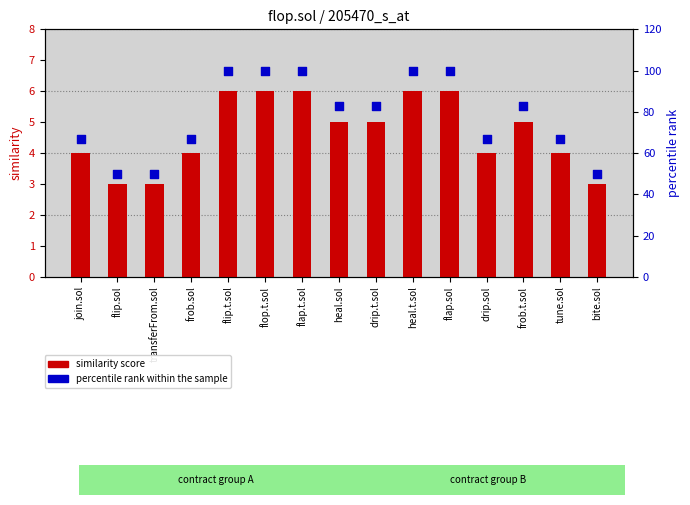

At which category is the sum across all series the highest?

flip.t.sol